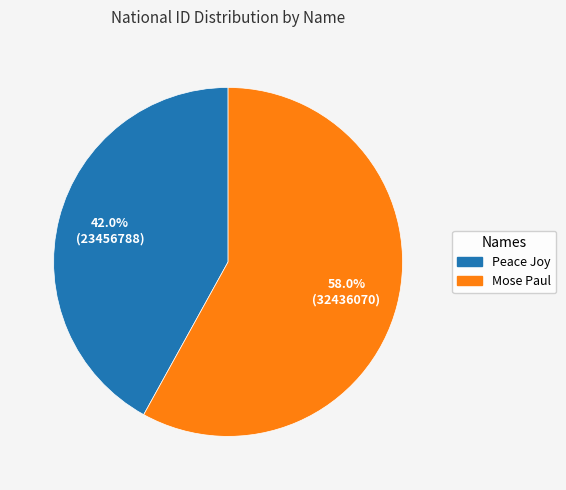

To the nearest percent, what is the difference between the Peace Joy and Mose Paul slice percentages?

16%